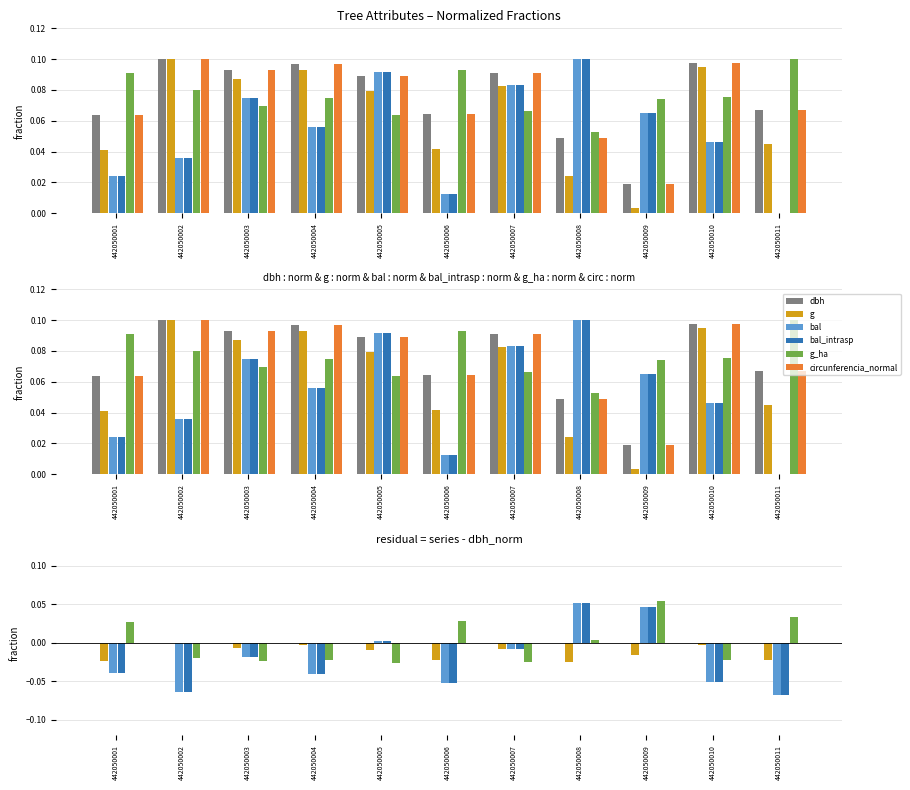

How many categories are shown in the chart?

11